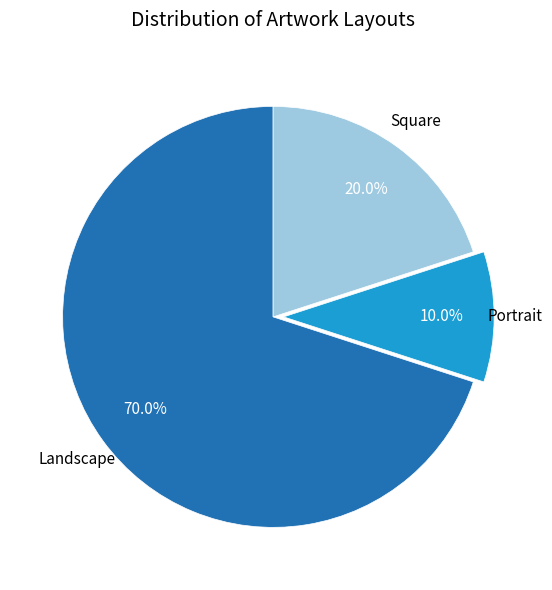

How many segments does this pie chart have?

3